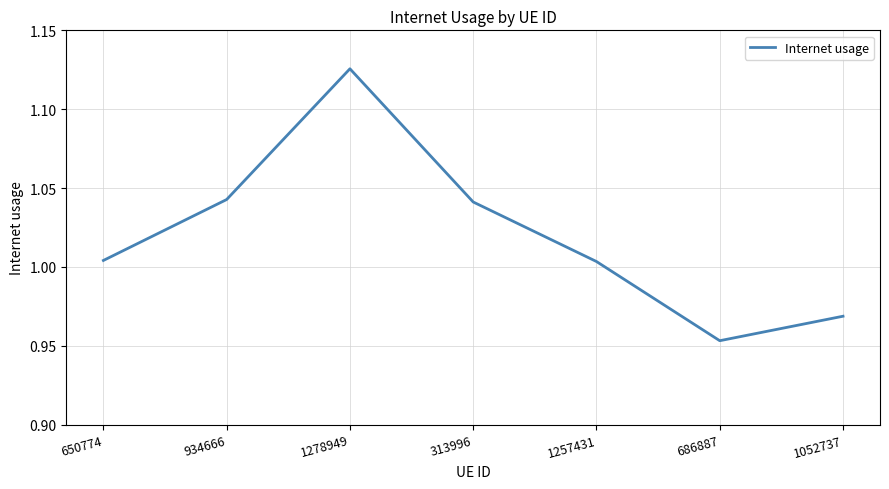

What is the change in value from 1278949 to 686887?

-0.2